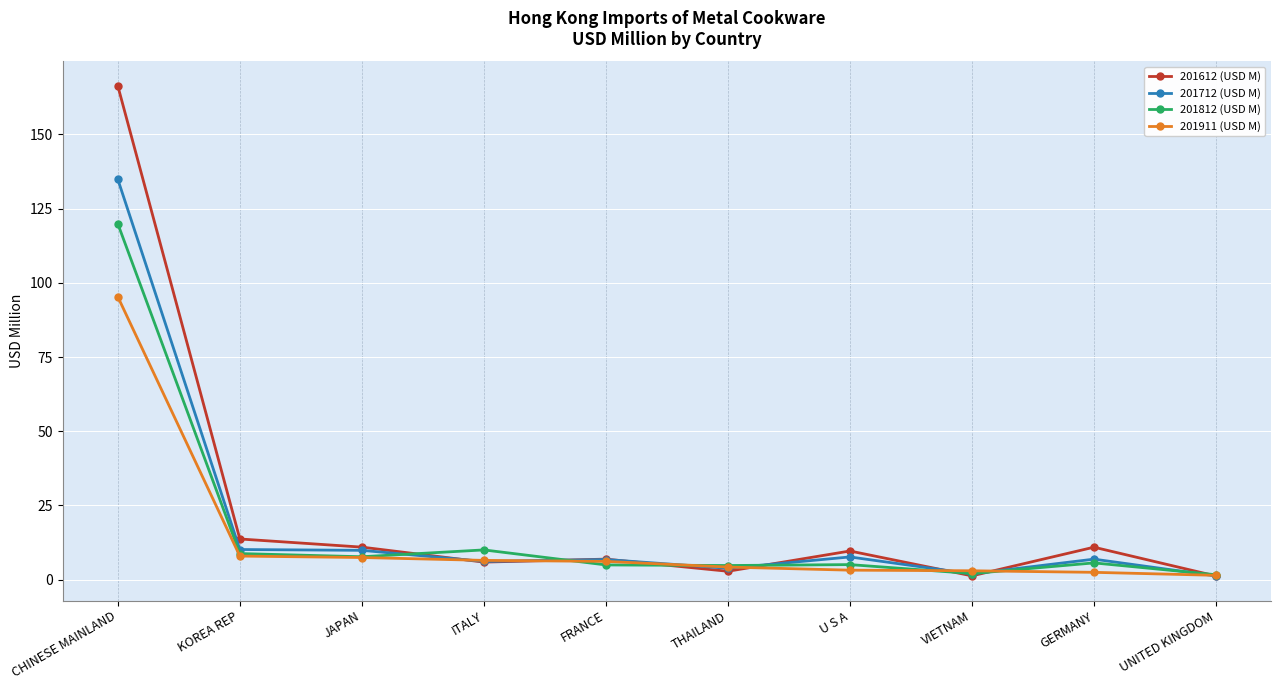

Which series has the largest range (max minus min)?

201612 (USD M)